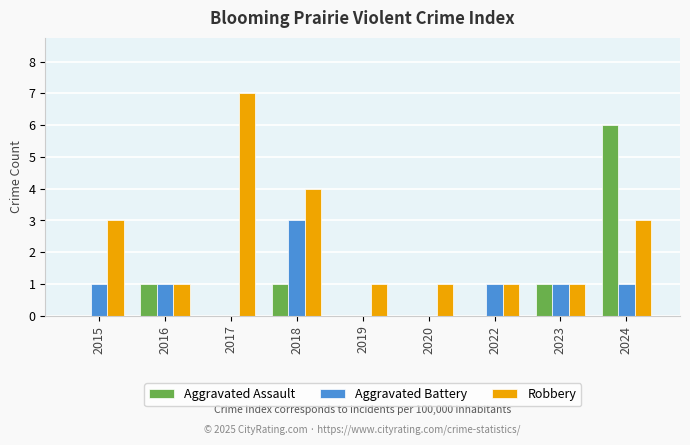

Which series changed the most between 2016 and 2022?

Aggravated Assault